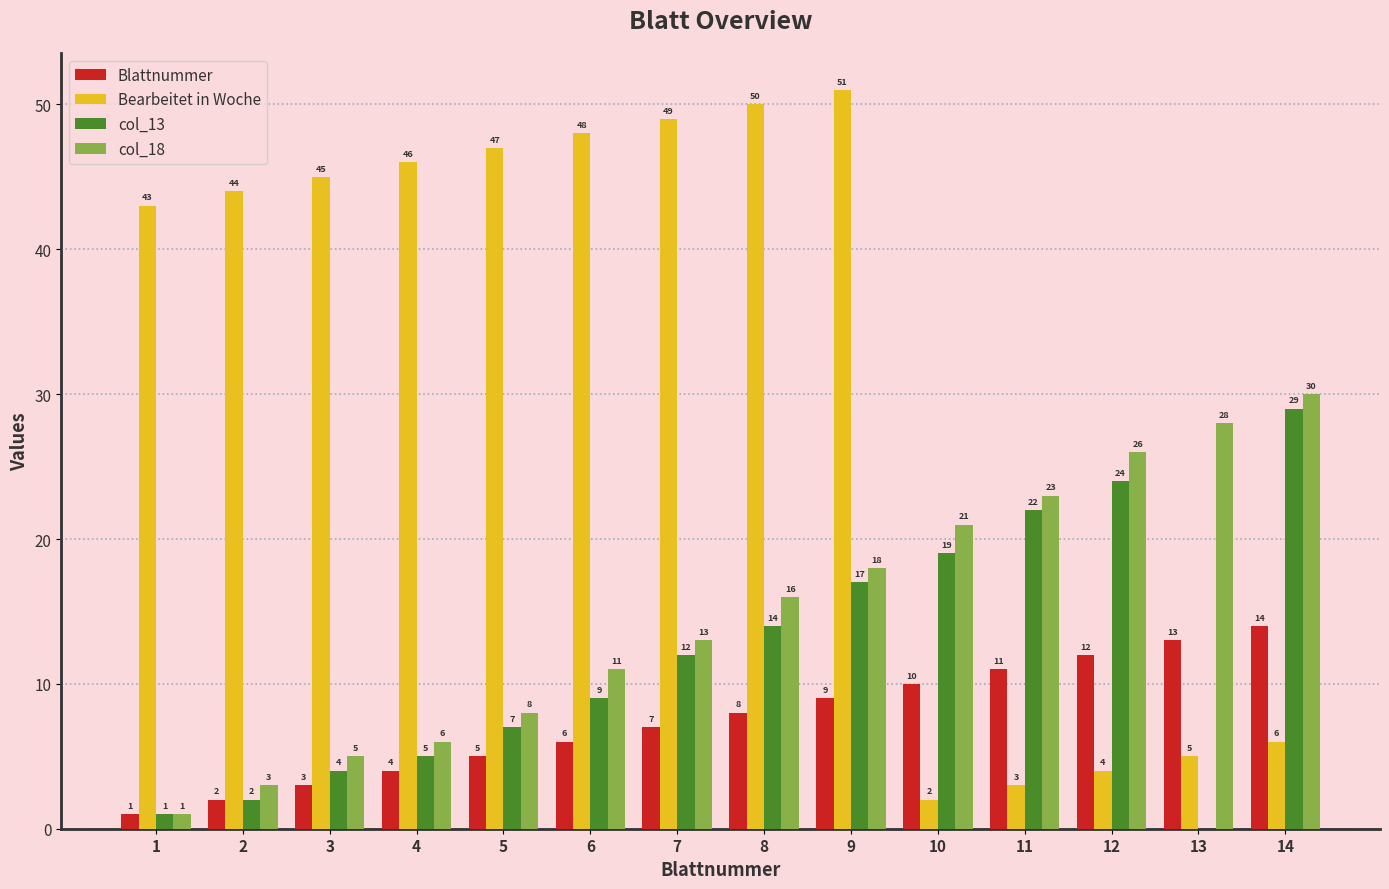

At which category is the sum across all series the highest?

9